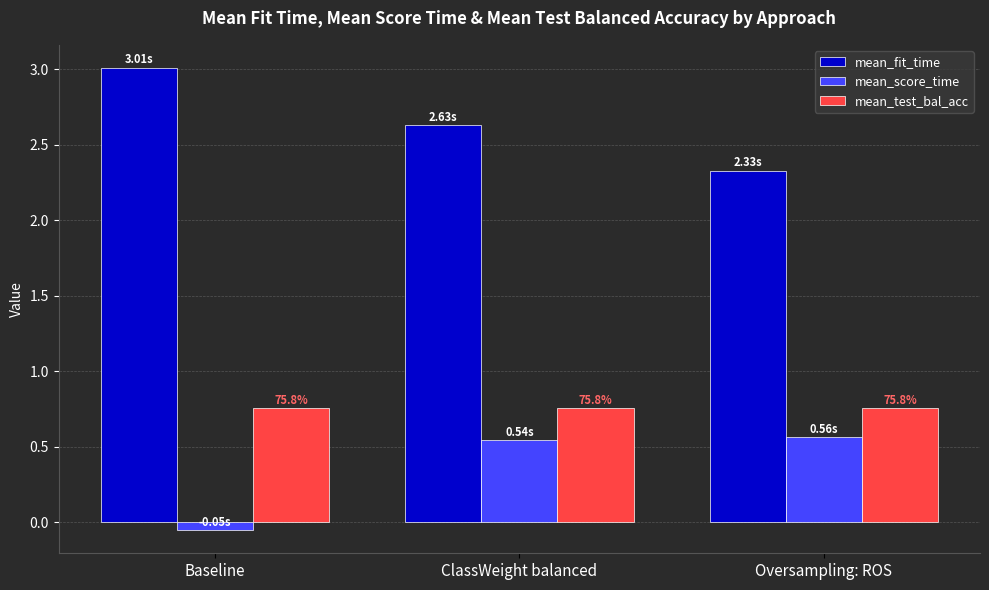

What is the spread (max minus min) of values at ClassWeight balanced?

2.1